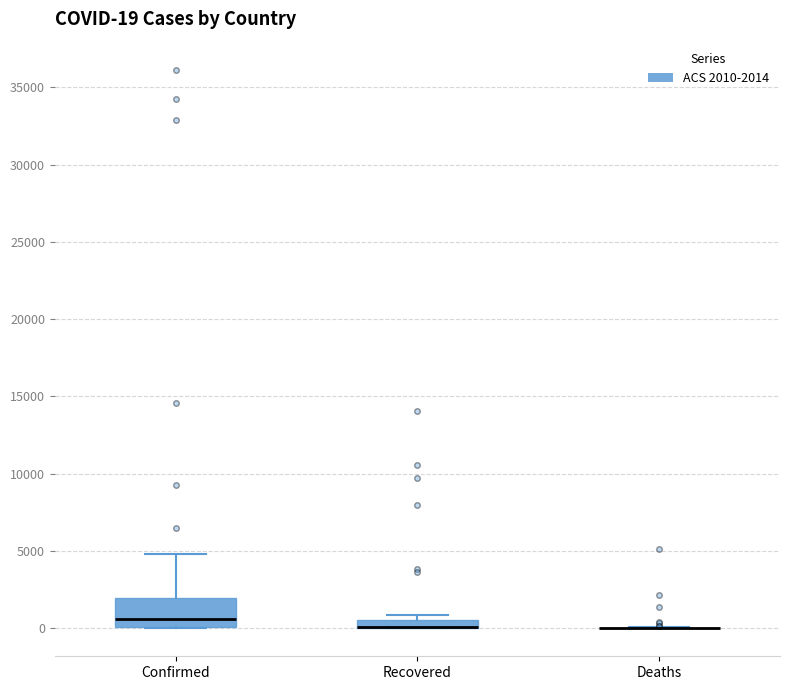

Which box is the tallest, from its lower edge to its upper edge?

Confirmed